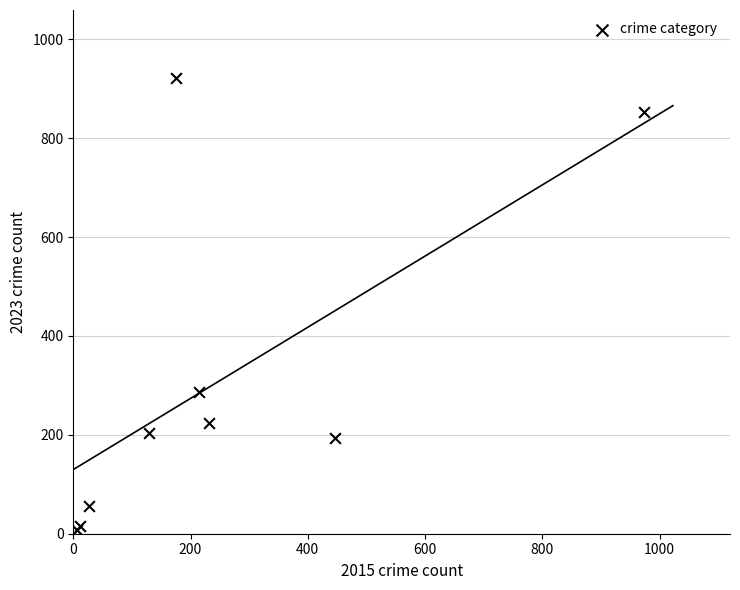

What Y value in the scatter plot is closest to 464?

286